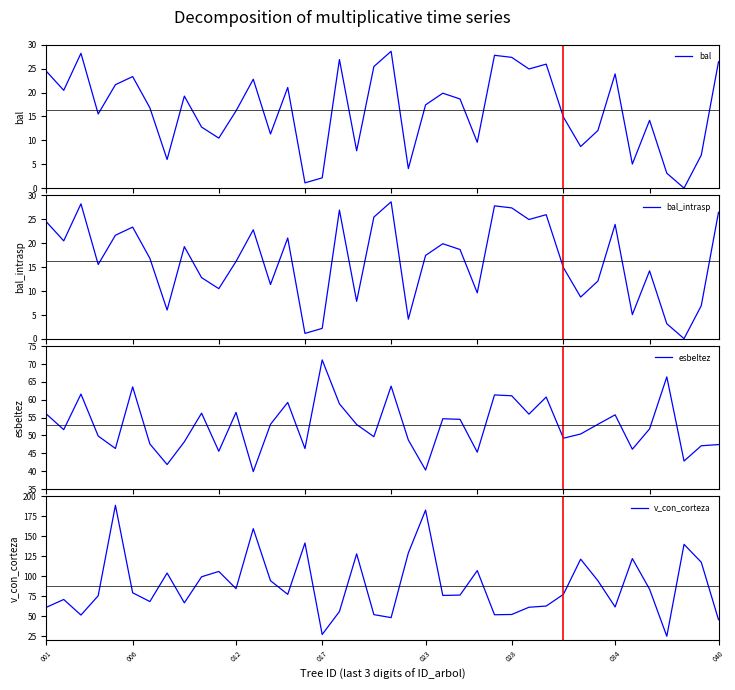

What is the difference between the maximum and minimum values in the bal_intrasp series?

28.6